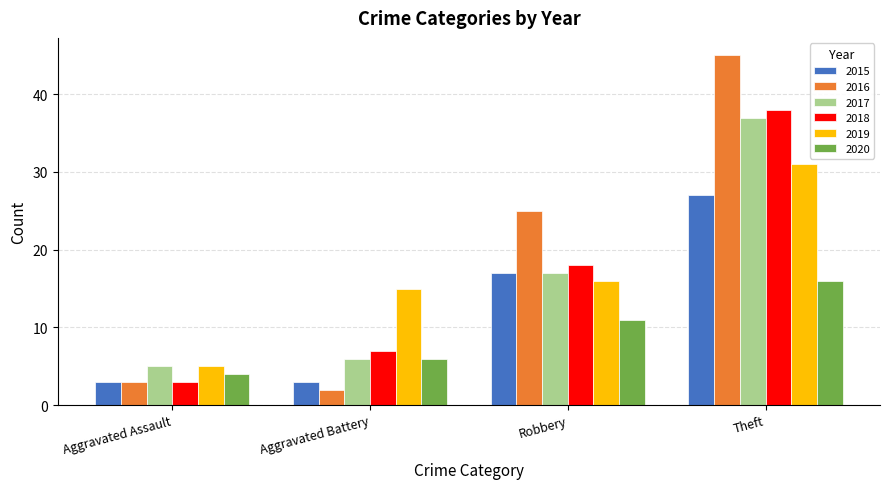

Rank the series by their maximum value, from highest to lowest.

2016, 2018, 2017, 2019, 2015, 2020